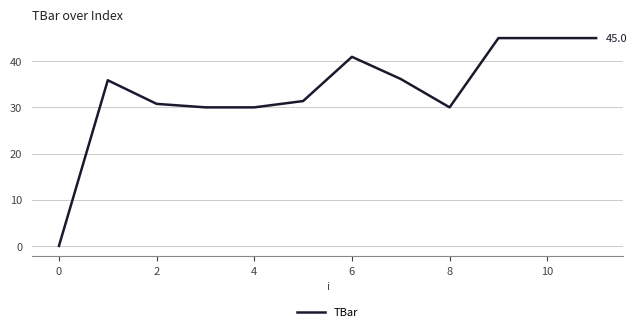

What is the greatest value displayed?

45.0